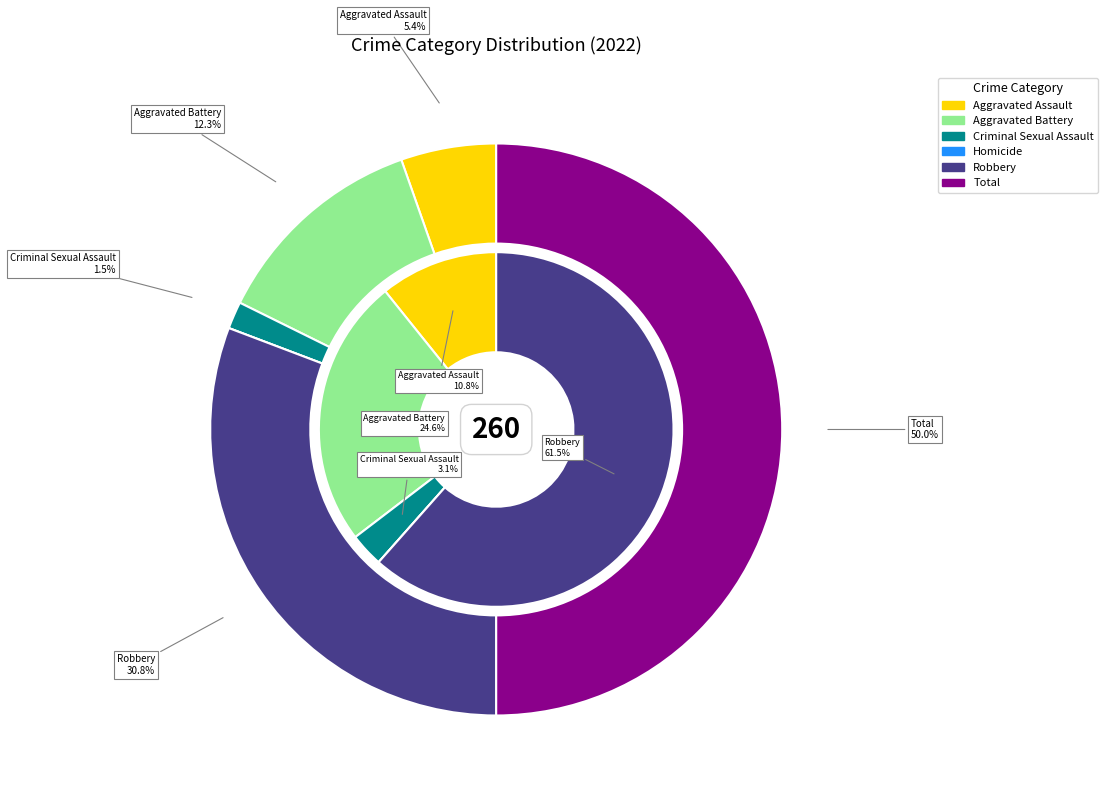

Rank the categories by value from highest to lowest.

Total, Robbery, Aggravated Battery, Aggravated Assault, Criminal Sexual Assault, Homicide